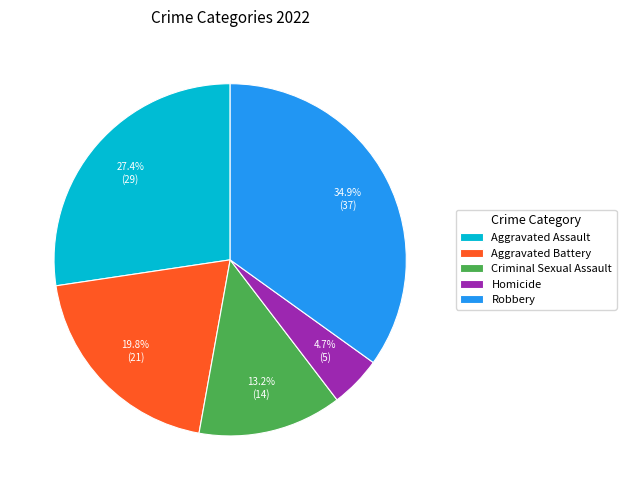

Is there any slice that represents more than half of the pie?

No